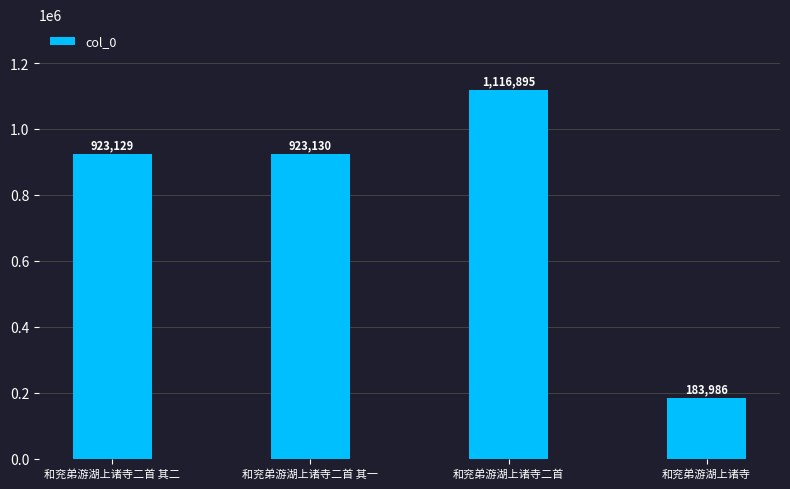

Between 和兖弟游湖上诸寺 and 和兖弟游湖上诸寺二首 其二, which is larger?

和兖弟游湖上诸寺二首 其二